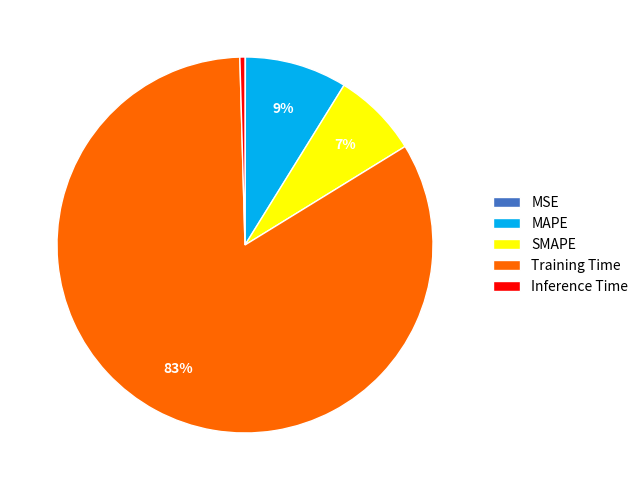

To the nearest percent, what is the average slice percentage?

20%